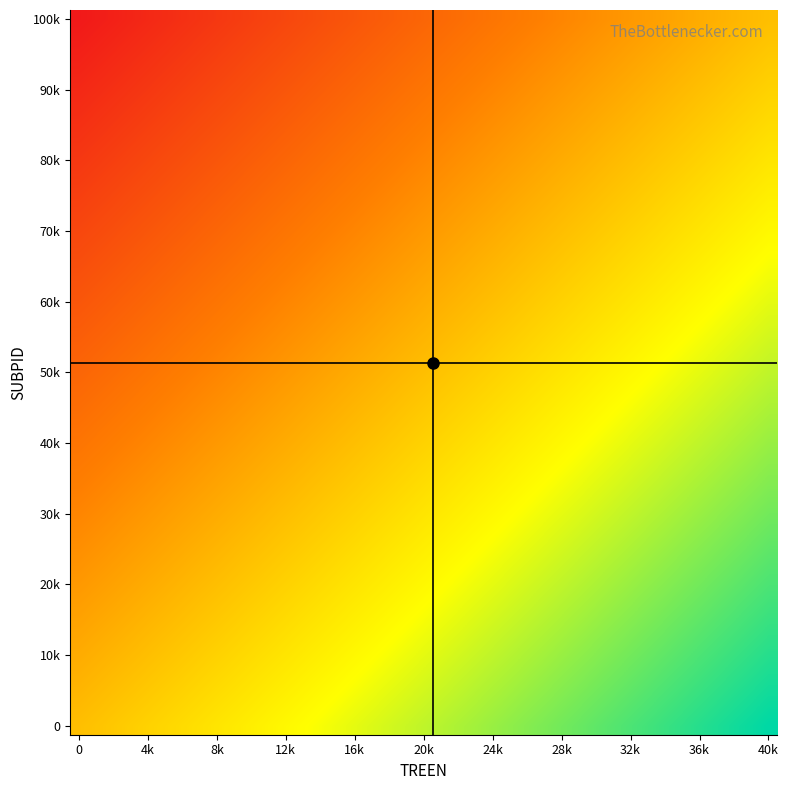

At which category is the sum across all series the highest?

40k